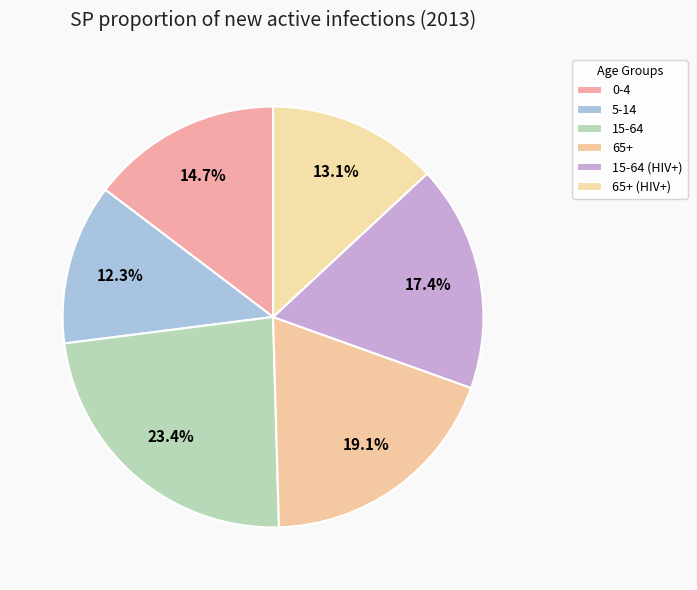

The 15-64 slice represents 23% of the pie. True or false?

True